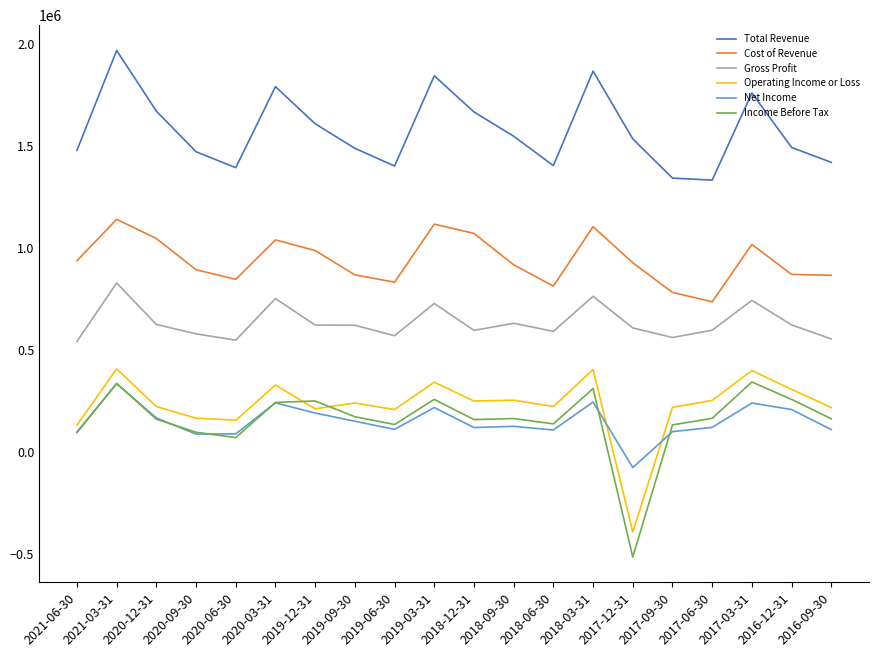

What is the average value of the Income Before Tax series?

155950